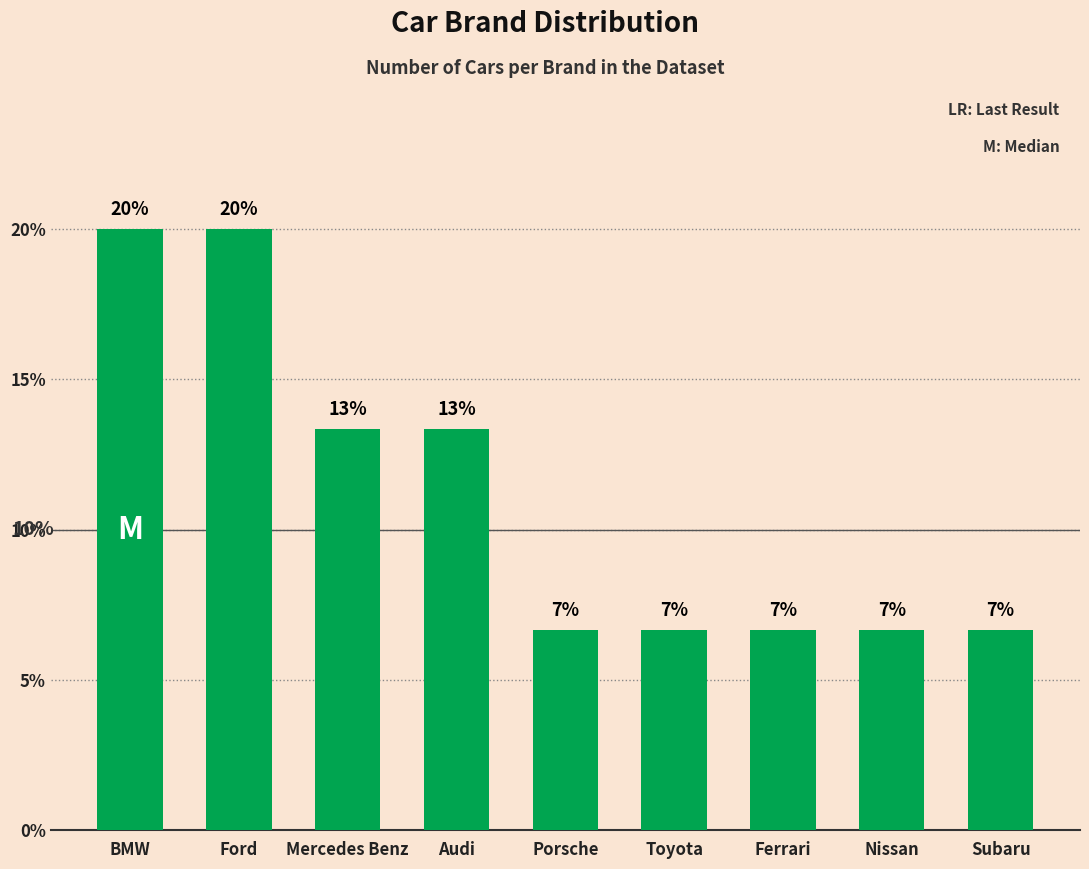

True or false: the data shows 2 at Nissan.

False